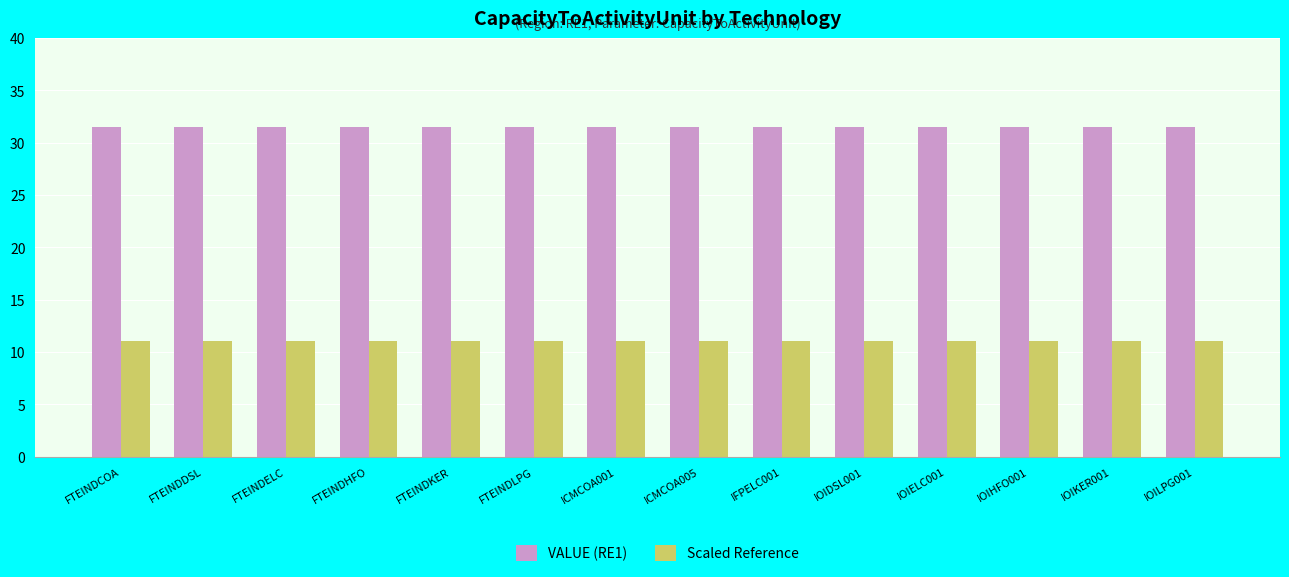

What is the spread (max minus min) of values at ICMCOA001?

20.5